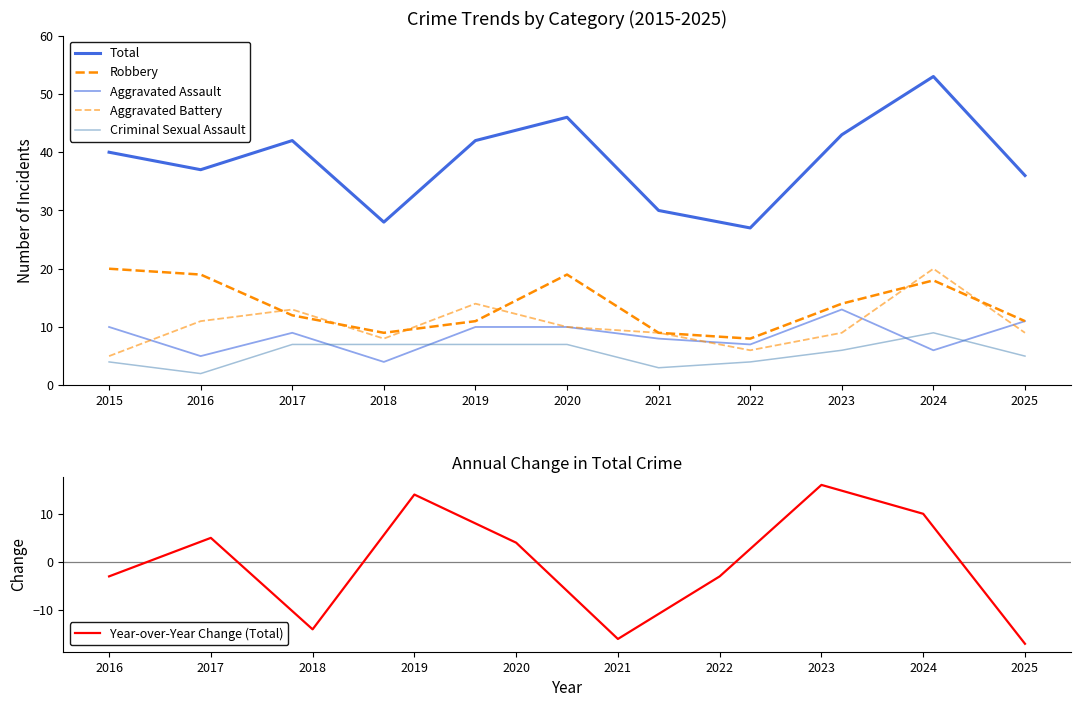

Does the chart have visible grid lines?

No